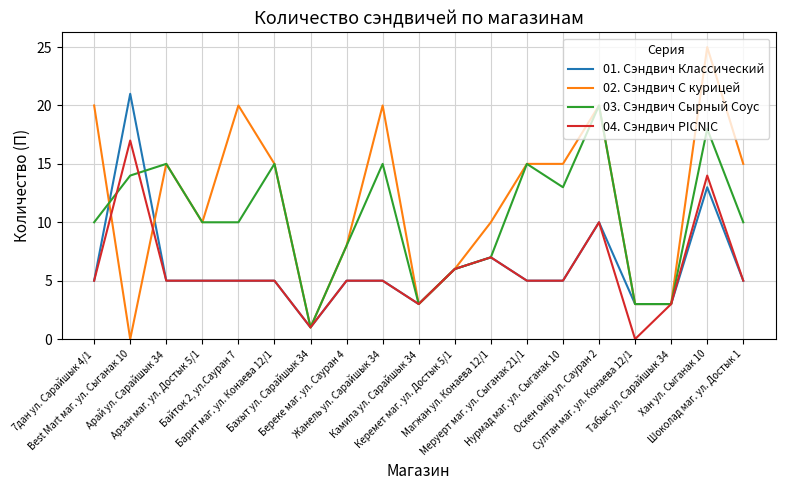

What is the sum of all 01. Сэндвич Классический values?

117